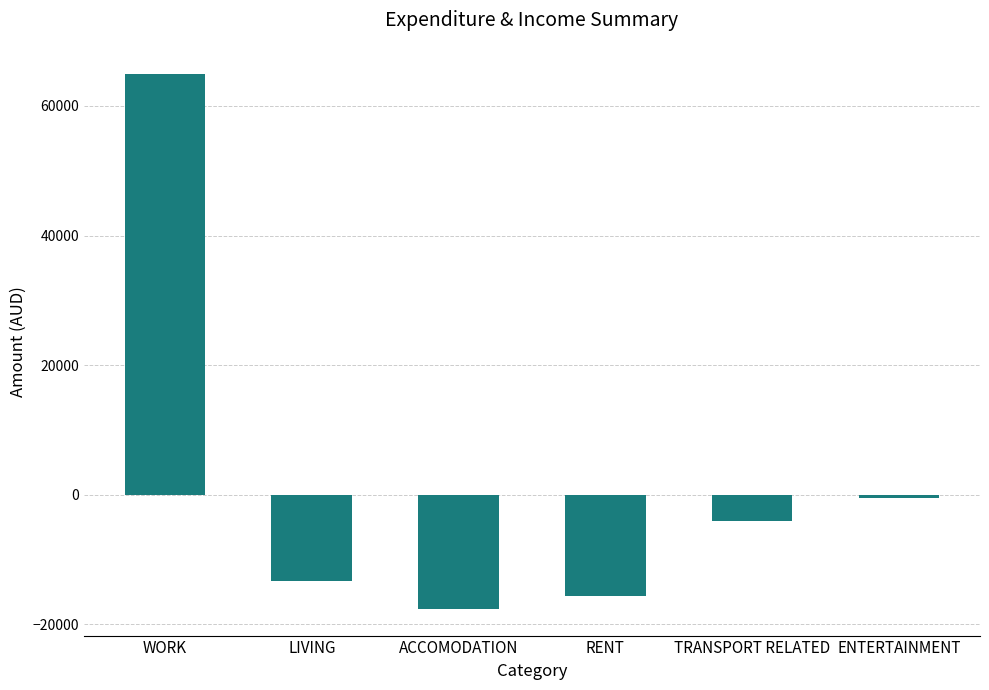

Which category has the lowest value across all series?

ACCOMODATION